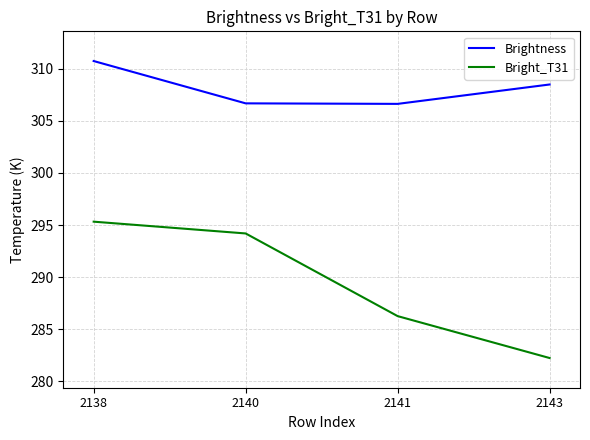

Which series has the largest range (max minus min)?

Bright_T31